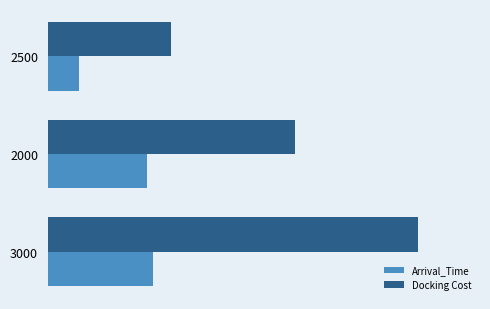

What is the difference between the maximum and minimum values in the Arrival_Time series?

12